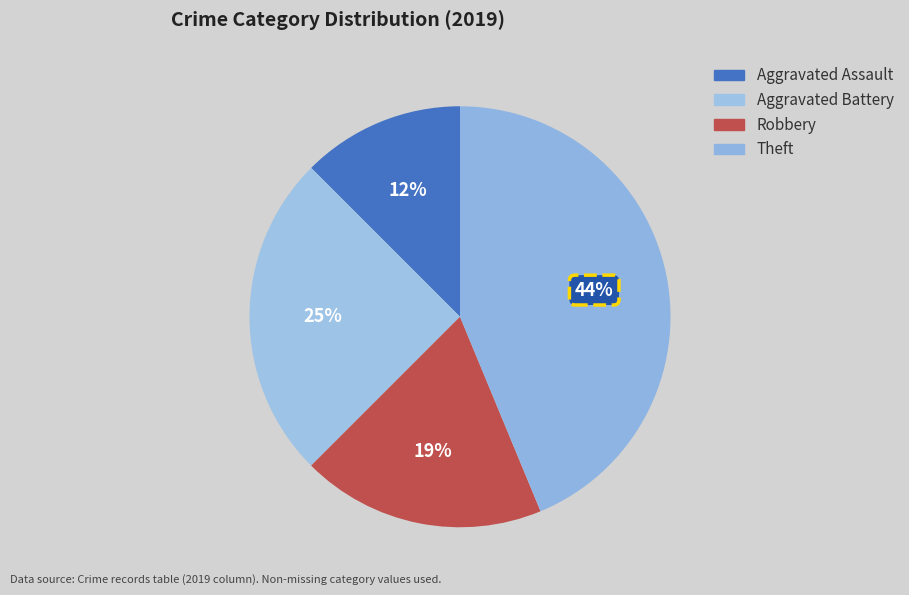

Is Aggravated Battery the majority of the pie?

No